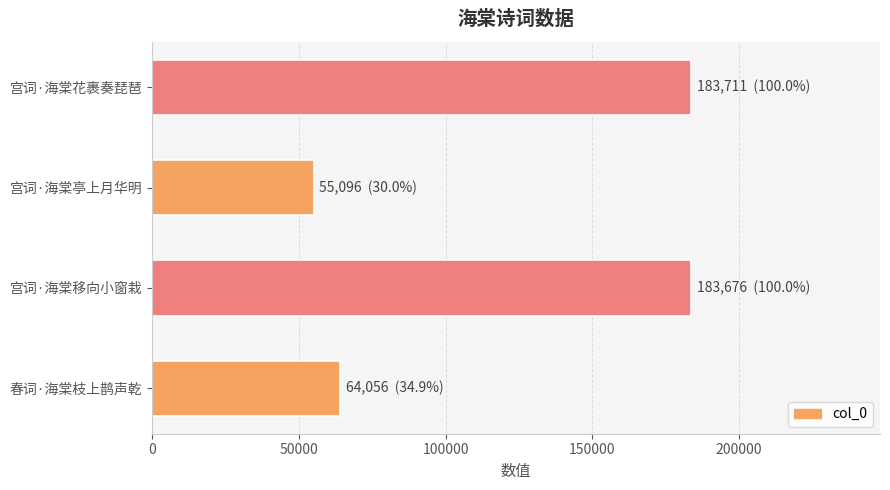

Approximately how many times larger is the value at 宫词·海棠亭上月华明 compared to 春词·海棠枝上鹊声乾?

0.9